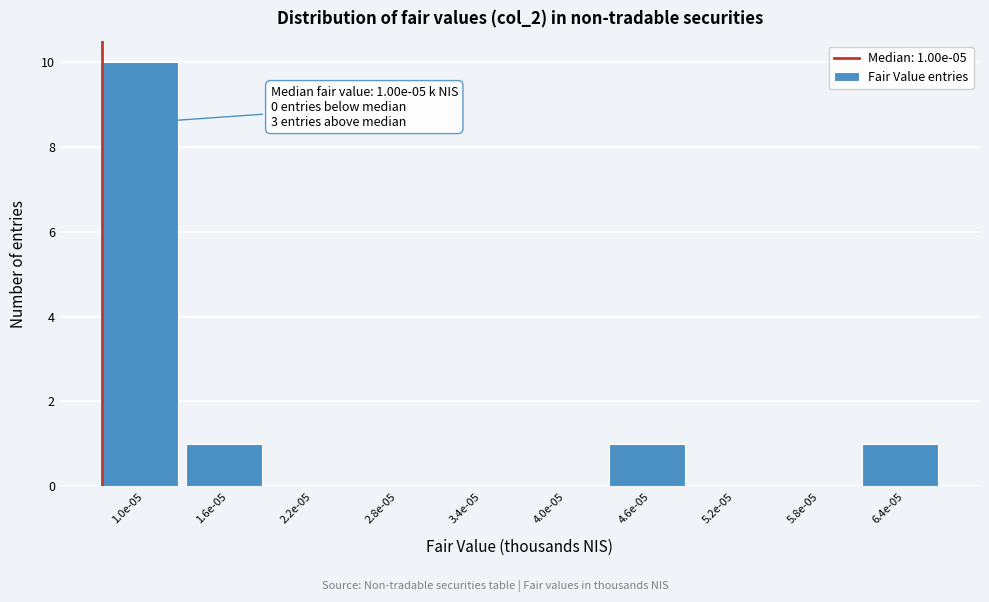

Reading left to right, transcribe all the data shown in this chart.

1.0e-05=10	1.6e-05=1	2.2e-05=0	2.8e-05=0	3.4e-05=0	4.0e-05=0	4.6e-05=1	5.2e-05=0	5.8e-05=0	6.4e-05=1